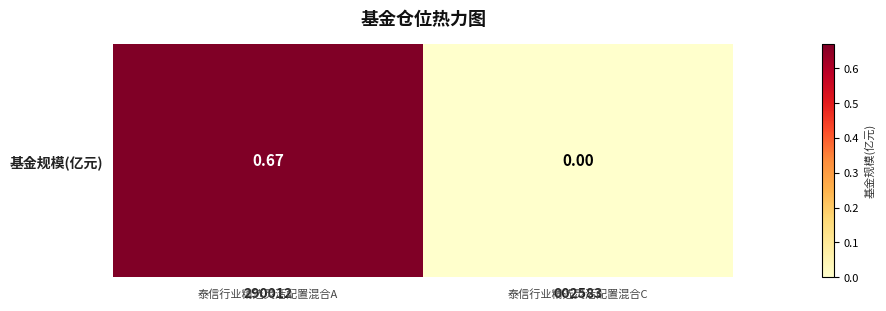

Count the values in the range 0 to 1.

2